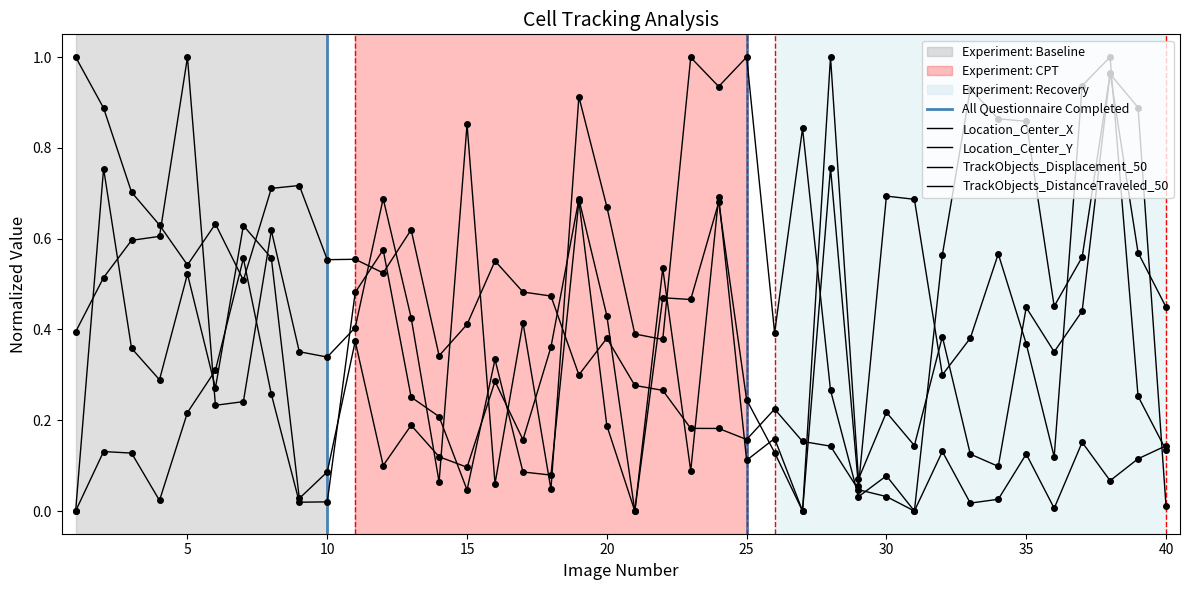

Between 29 and 30, which is larger?

30